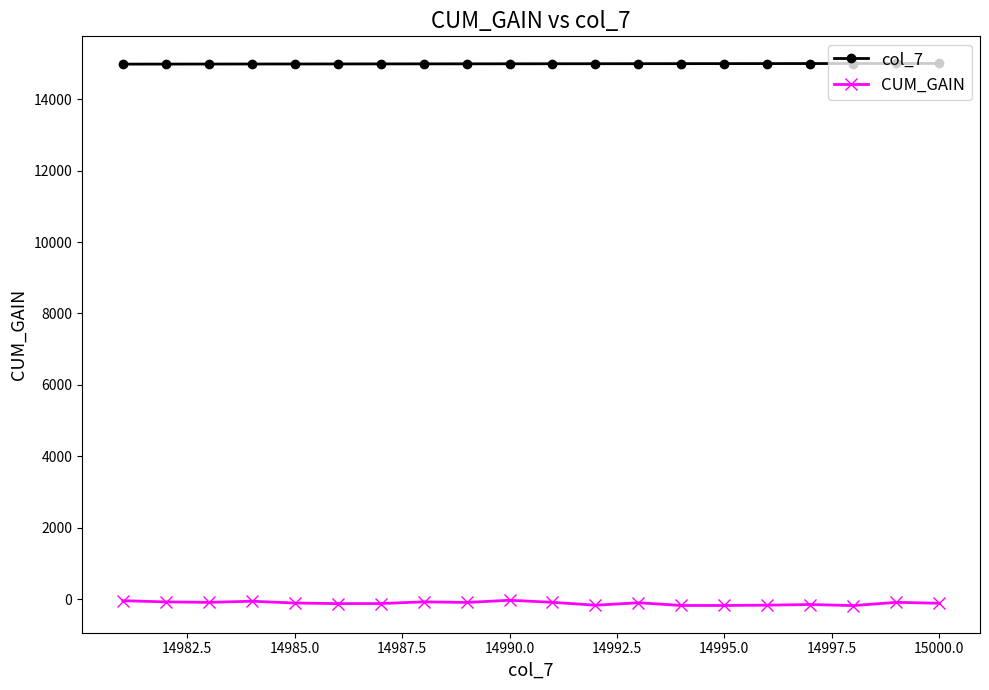

At how many categories does at least one series exceed 6258?

20